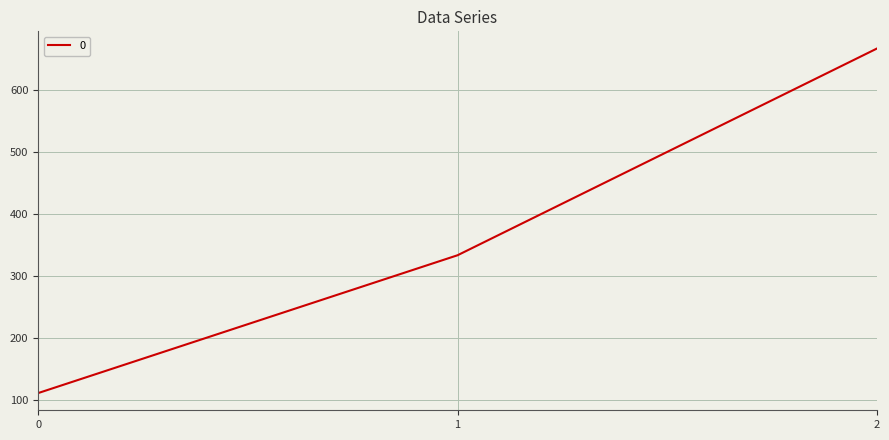

What is the sum of all values?

1111.1